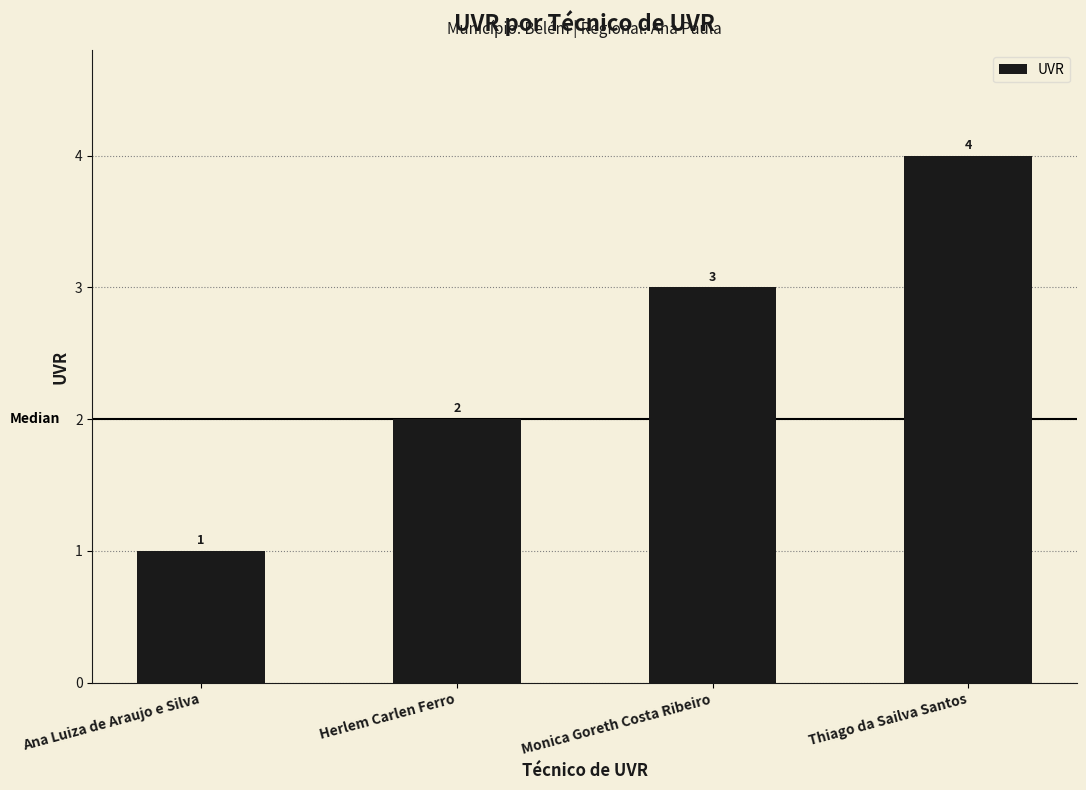

Approximately how many times larger is the value at Thiago da Sailva Santos compared to Monica Goreth Costa Ribeiro?

1.3